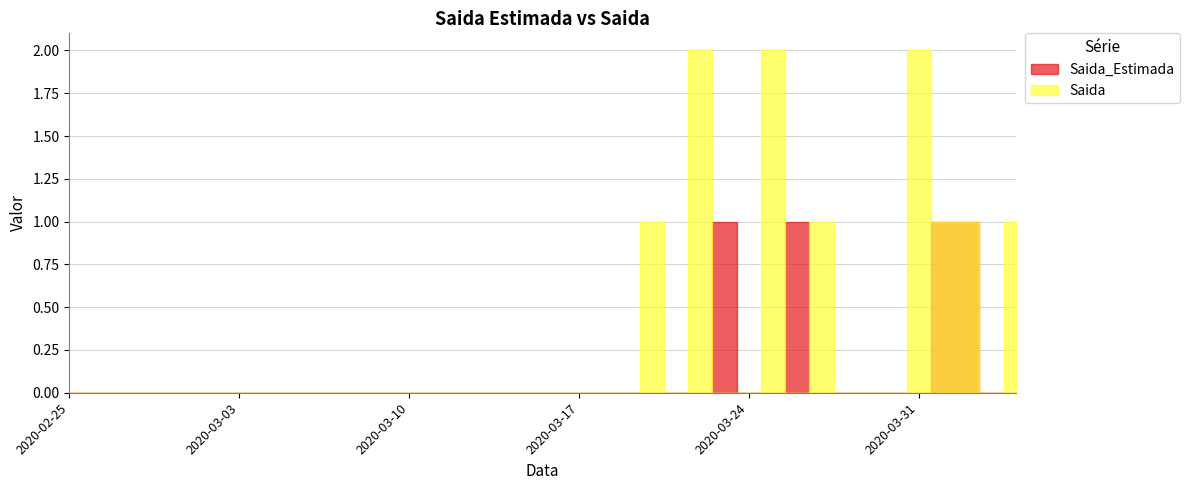

What is the label of the 35th point from the right?

2020-03-01